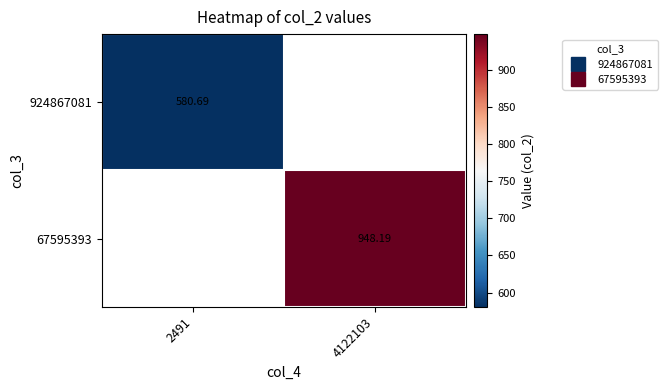

Rank the series by their maximum value, from lowest to highest.

924867081, 67595393